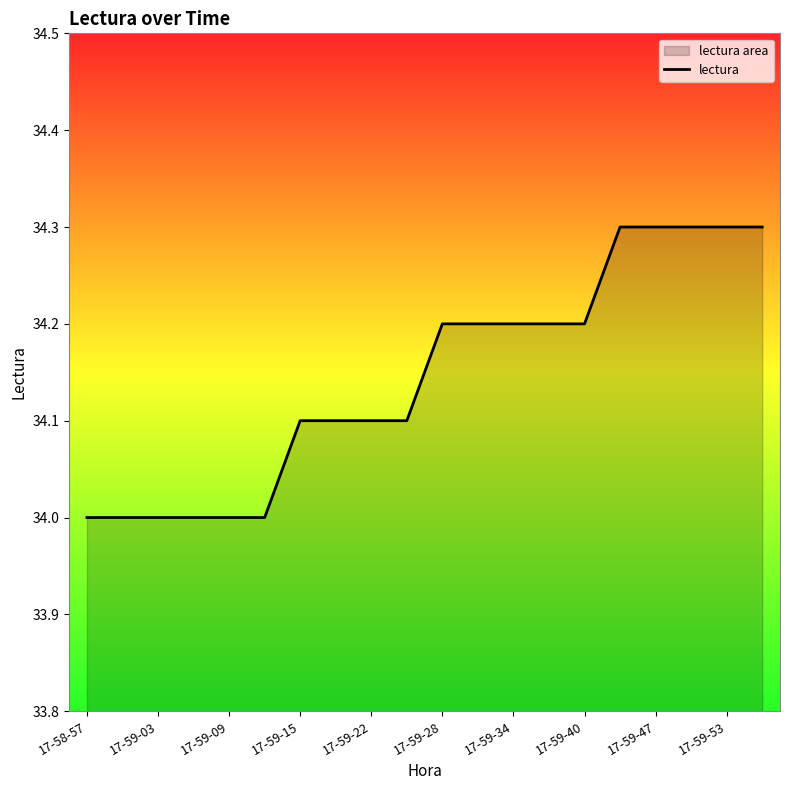

Which label corresponds to the smallest value in the chart?

17-58-57